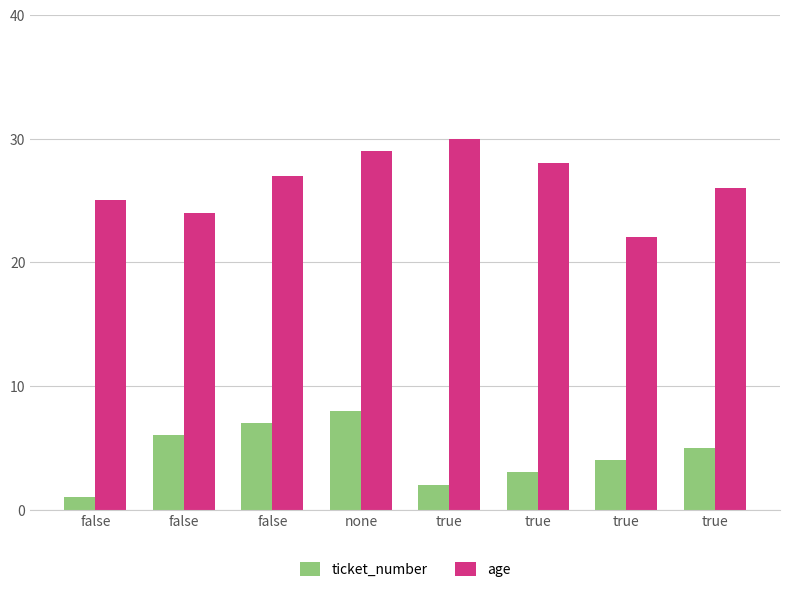

Are the bars horizontal?

No